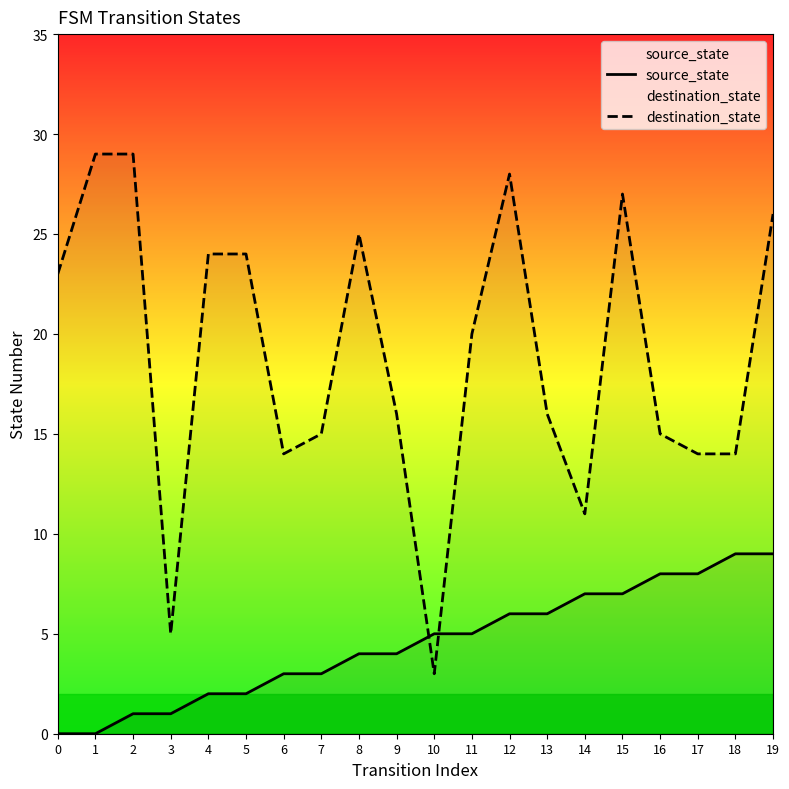

What is the maximum value shown in the chart?

29